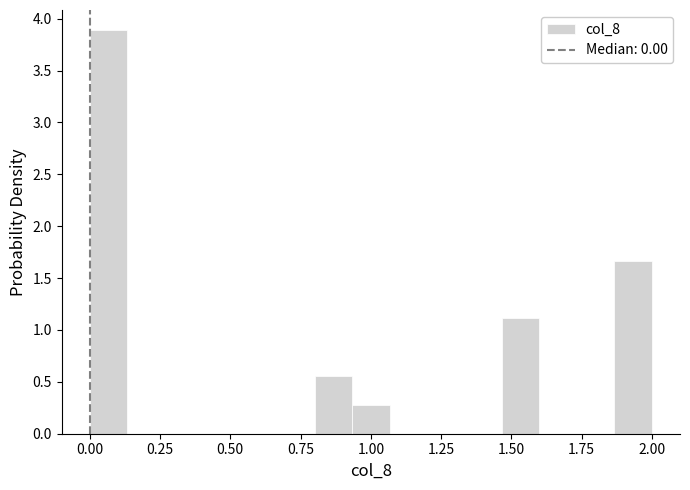

Around what value on the x-axis is the tallest bar? Give the approximate position of its centre, as read against the axis.

0.05